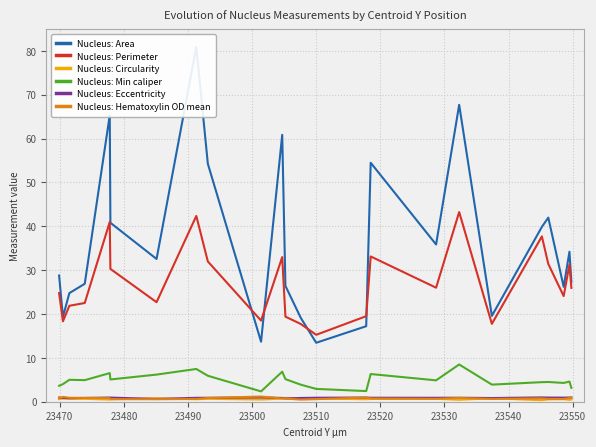

True or false: Nucleus: Eccentricity and Nucleus: Perimeter intersect in this chart.

False